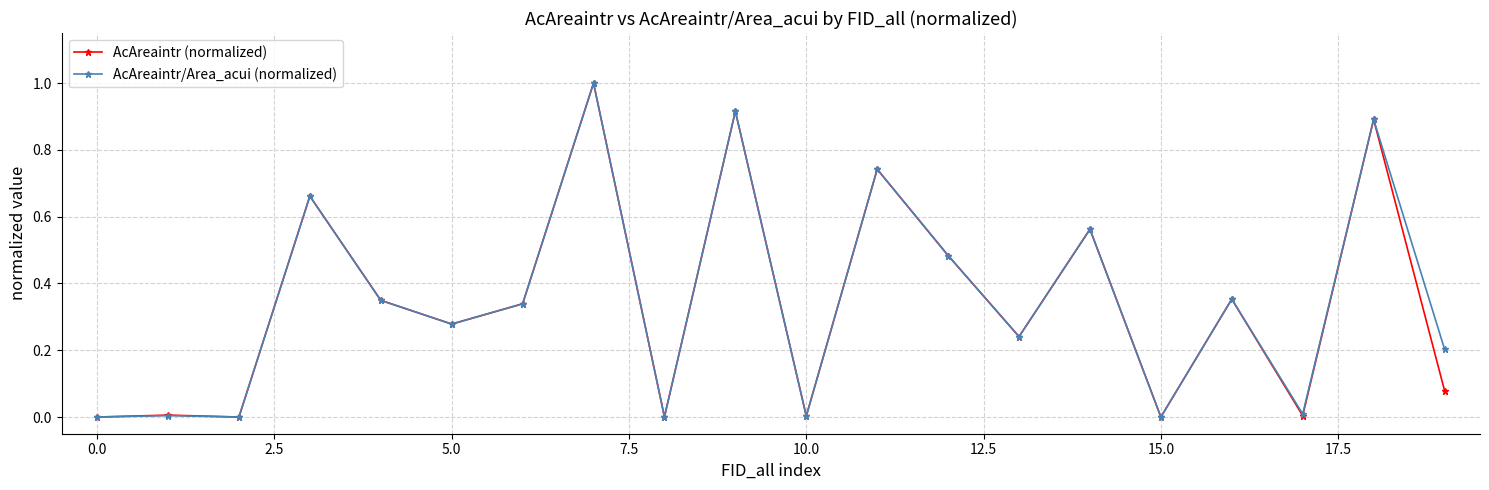

True or false: AcAreaintr/Area_acui (normalized) has more than 0 points higher than both neighbors.

True